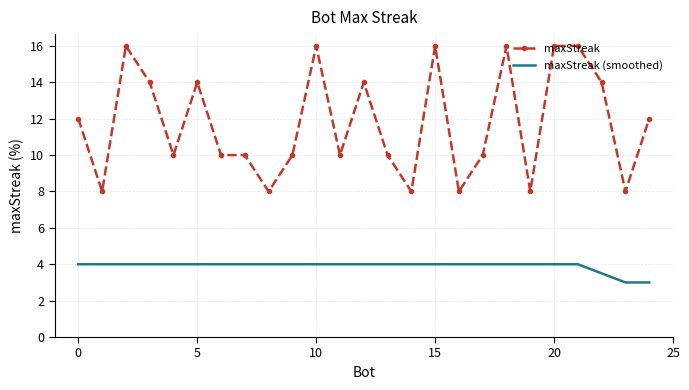

What is the maximum value for maxStreak?

16.0